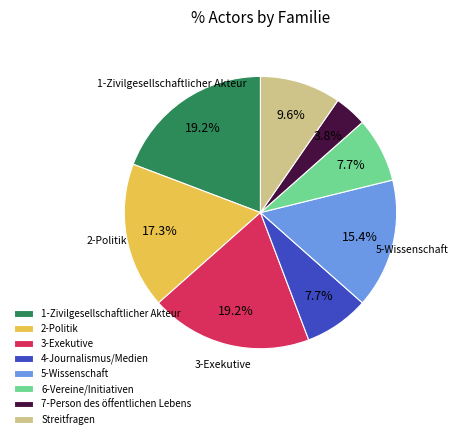

Is 2-Politik the majority of the pie?

No